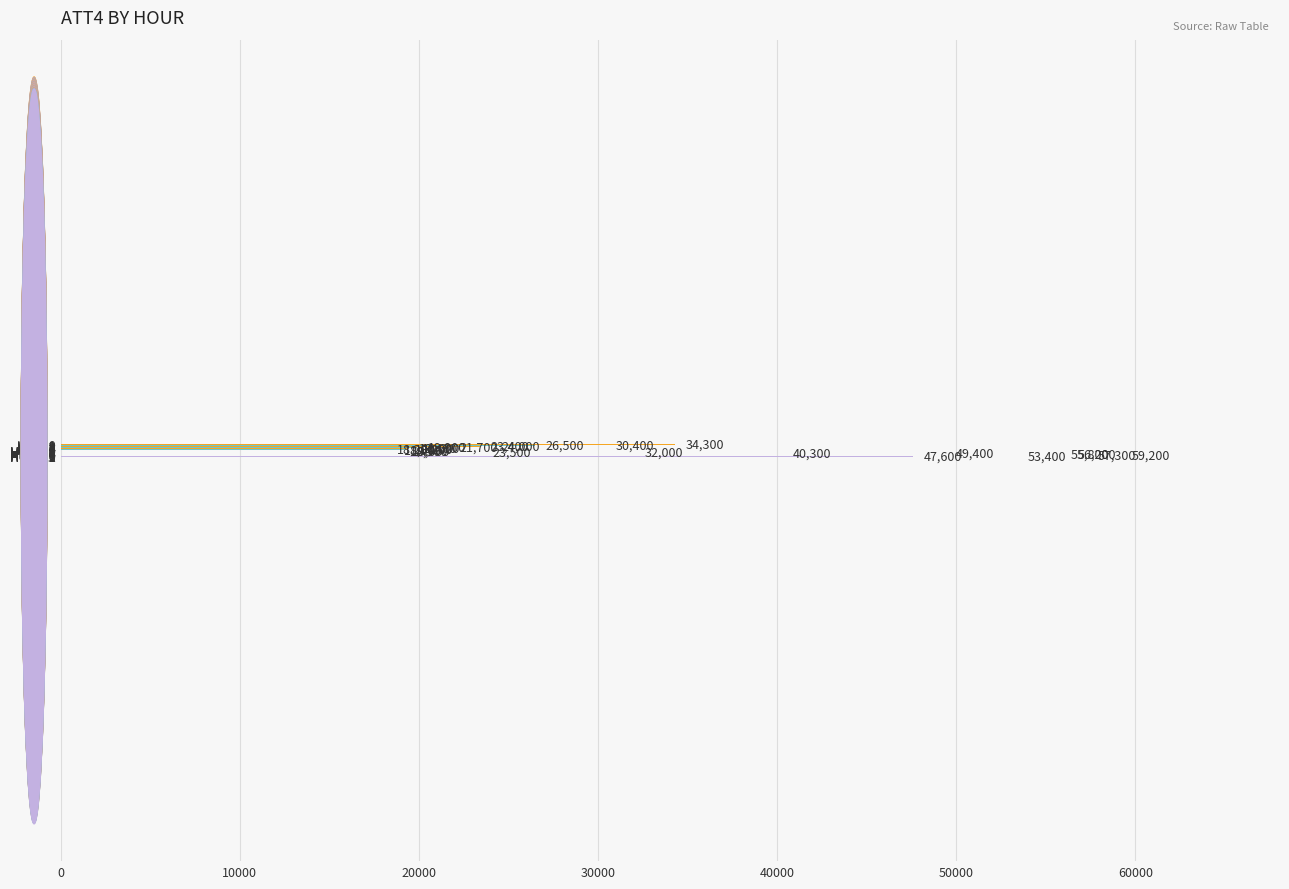

What is the value of the 3rd bar from the top?

26500